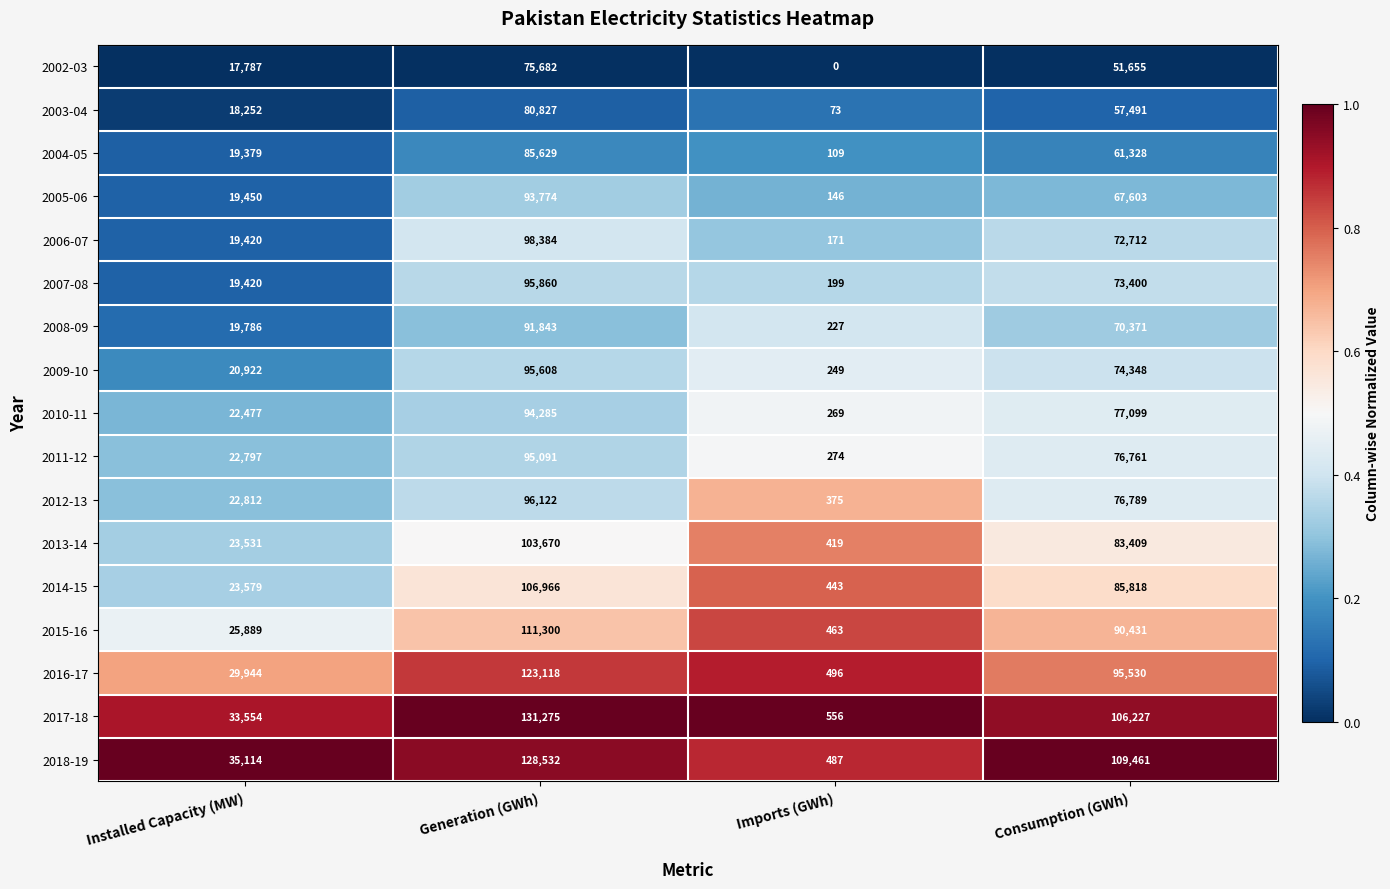

What is the total value across all series at Installed Capacity (MW)?

394113